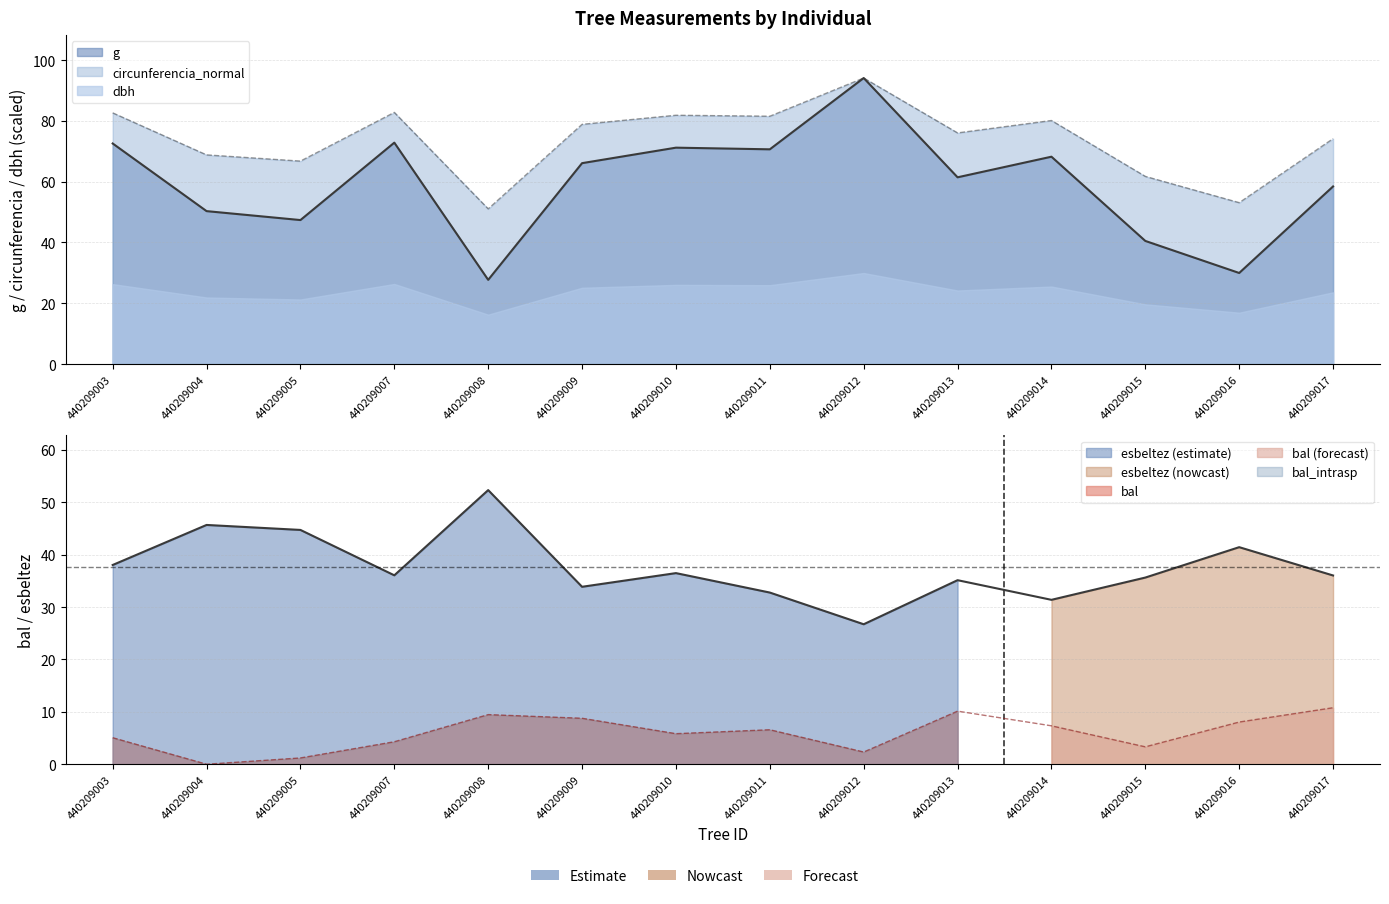

True or false: bal and esbeltez intersect in this chart.

False